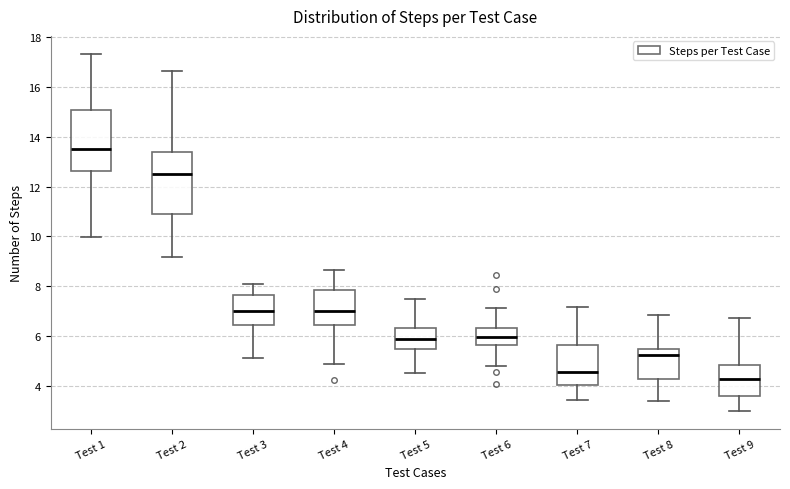

Reading left to right, read every box against the y-axis: the position of its median line, the range the box covers, and the ends of its whiskers. The values are not printed on the chart, so give them approximately, as read against the axis.

Test 1: median 13.6, box 12.6 to 15.0, whiskers 10.0 to 17.4
Test 2: median 12.4, box 10.8 to 13.4, whiskers 9.2 to 16.6
Test 3: median 7.0, box 6.4 to 7.6, whiskers 5.2 to 8.2
Test 4: median 7.0, box 6.4 to 7.8, whiskers 5.0 to 8.6
Test 5: median 5.8, box 5.4 to 6.4, whiskers 4.6 to 7.4
Test 6: median 6.0, box 5.6 to 6.4, whiskers 4.8 to 7.2
Test 7: median 4.6, box 4.0 to 5.6, whiskers 3.4 to 7.2
Test 8: median 5.2, box 4.4 to 5.4, whiskers 3.4 to 6.8
Test 9: median 4.4, box 3.6 to 4.8, whiskers 3.0 to 6.8